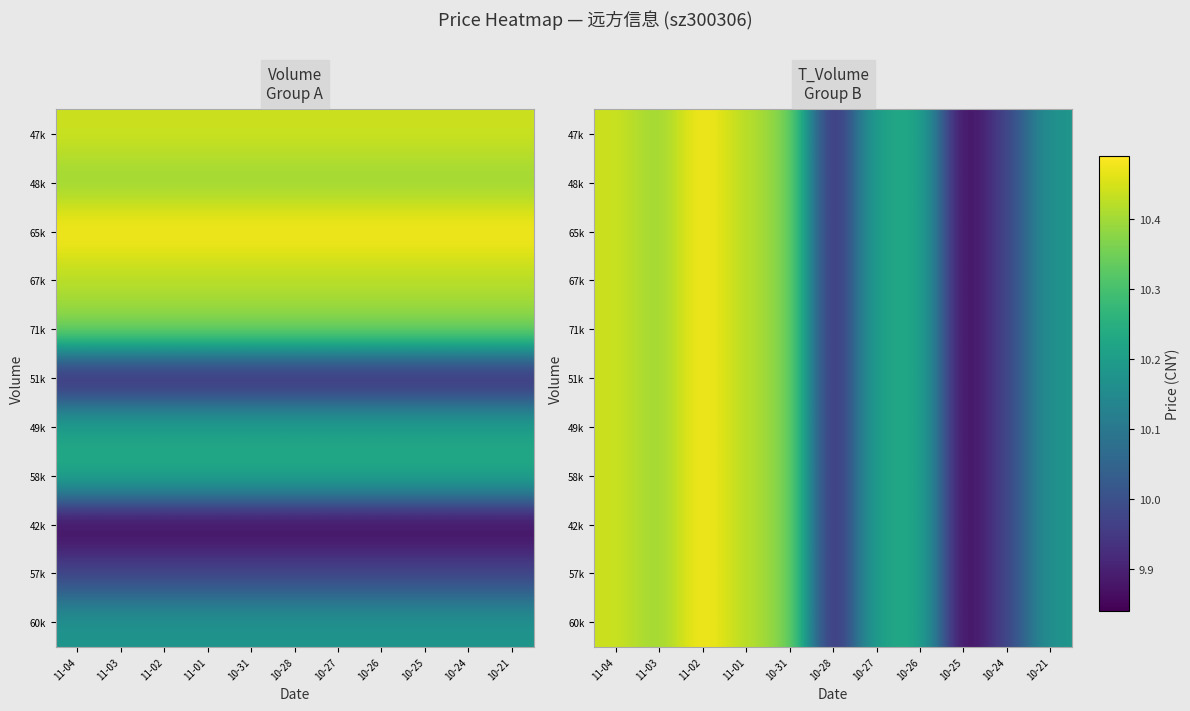

At how many categories does at least one series exceed 10?

8